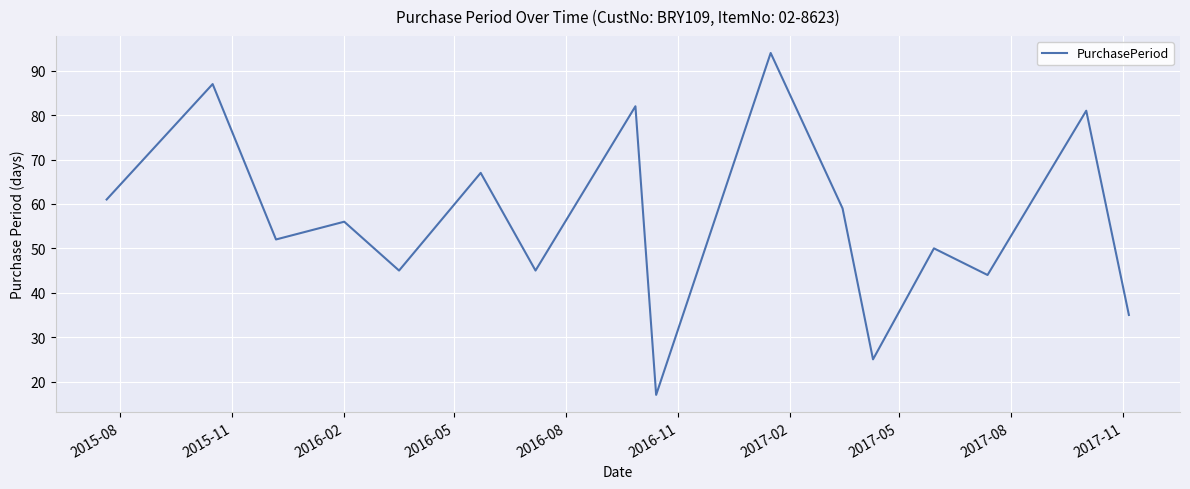

How many values are below 56?

8